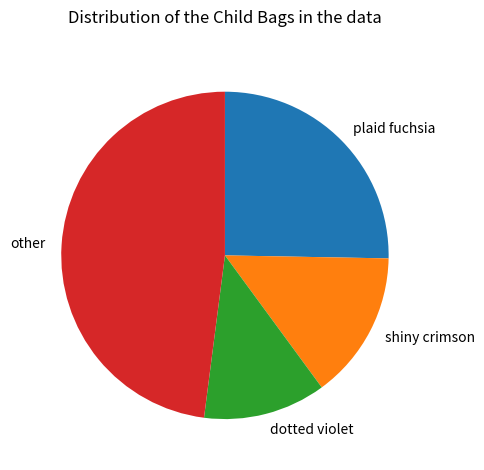

Between plaid fuchsia and shiny crimson, which is larger?

plaid fuchsia